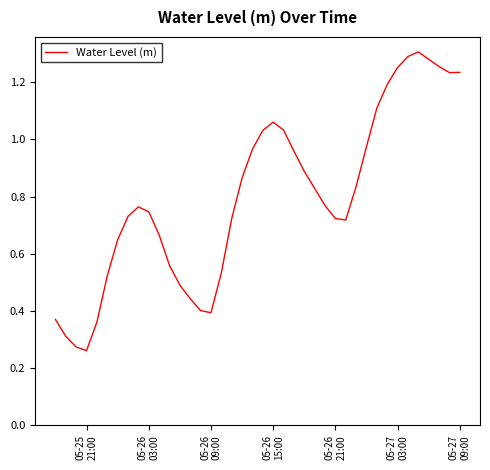

How many lines are shown in the chart?

1